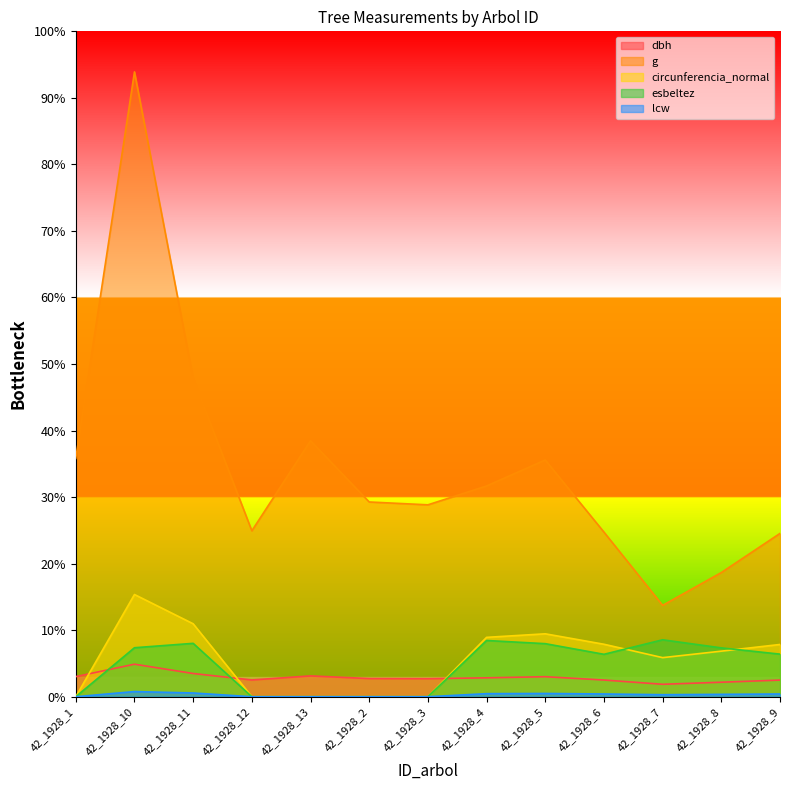

Does the chart display data point markers on the line(s)?

No